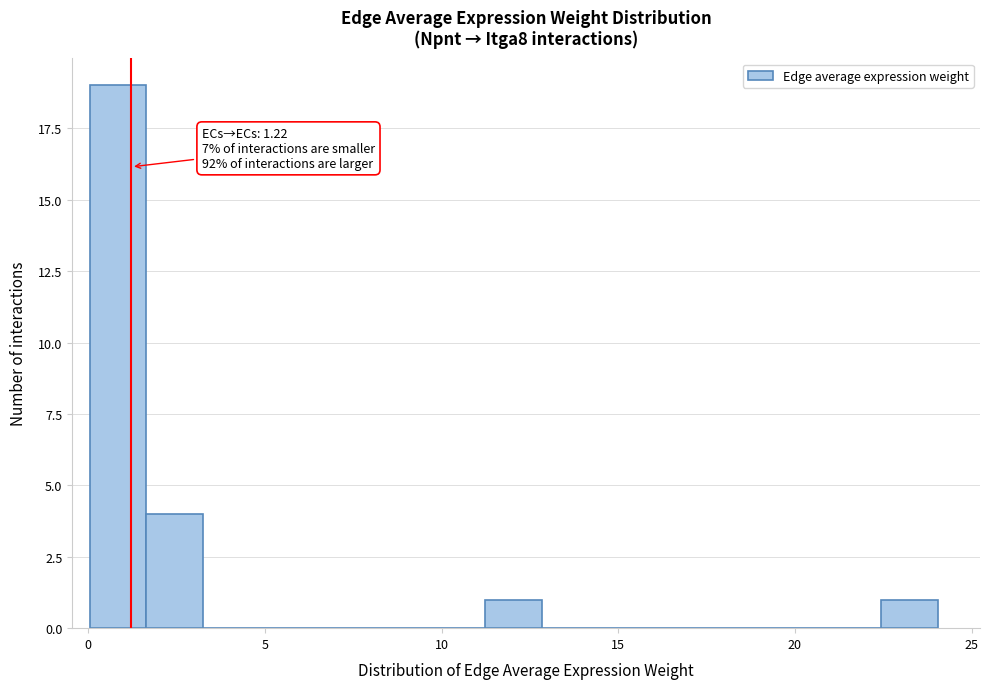

Read against the x-axis, roughly where is the centre of the tallest bar?

1.0